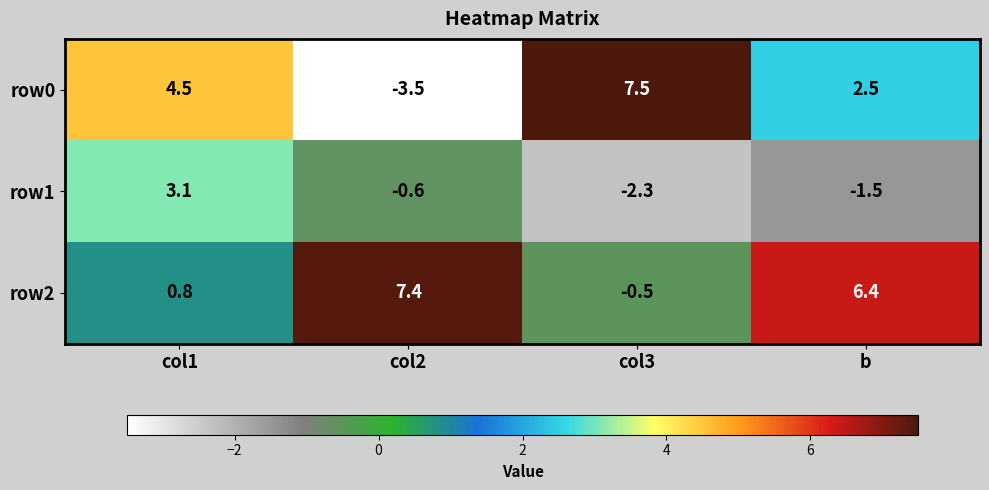

Between col1 and col3, which series saw the biggest shift?

row1